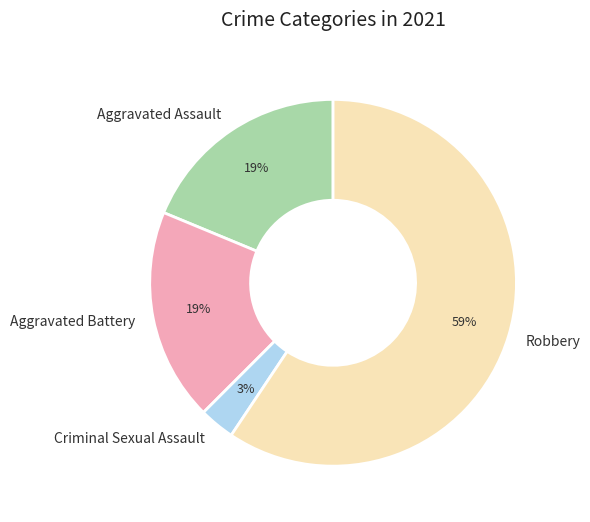

Do Criminal Sexual Assault and Robbery together represent more than half of the pie?

Yes